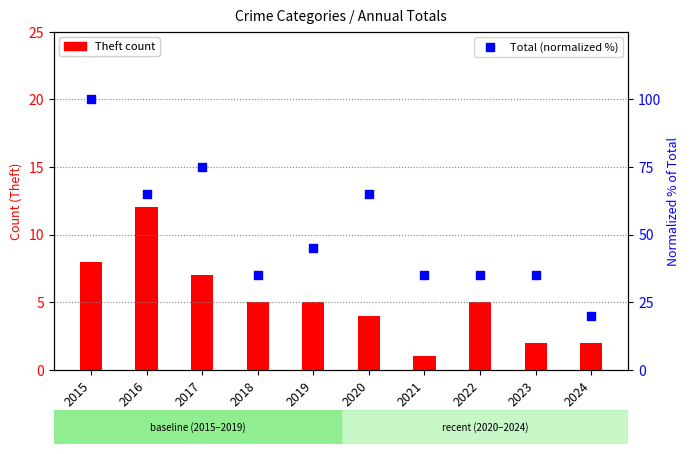

Which series reaches the maximum Y coordinate?

Total (normalized %)